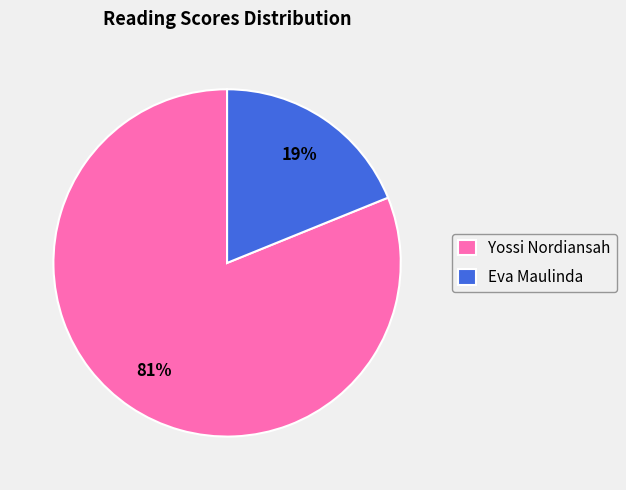

To the nearest percent, what percentage of the pie is Eva Maulinda?

19%